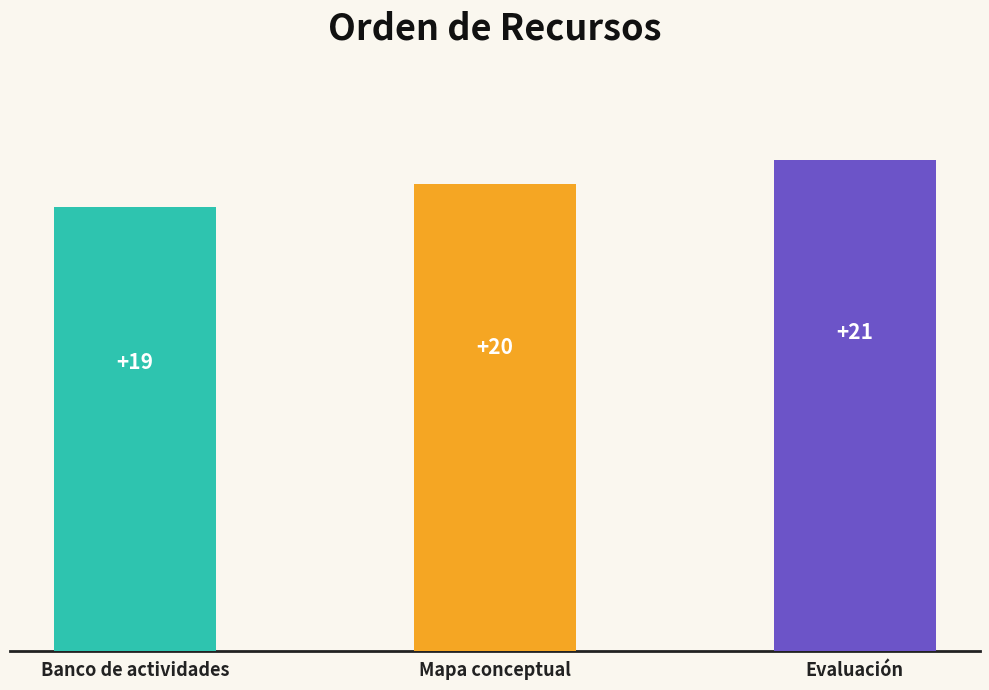

List the labels in order of value, smallest first.

Banco de actividades, Mapa conceptual, Evaluación